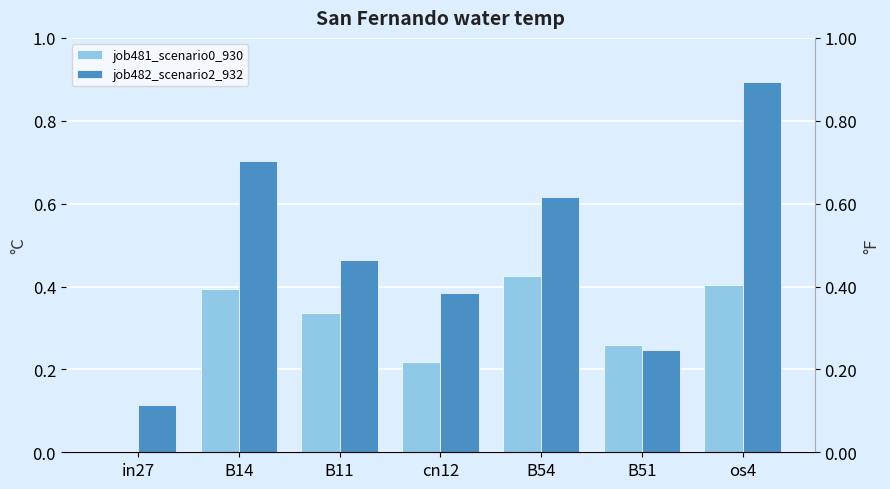

Is it true that job482_scenario2_932 equals 0.6 at B54?

True